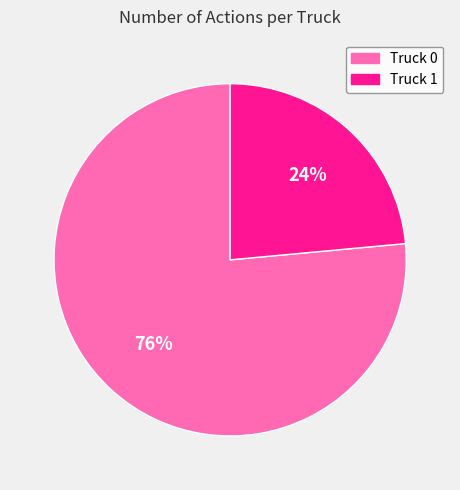

What percentage is the Truck 1 slice, to the nearest percent?

24%